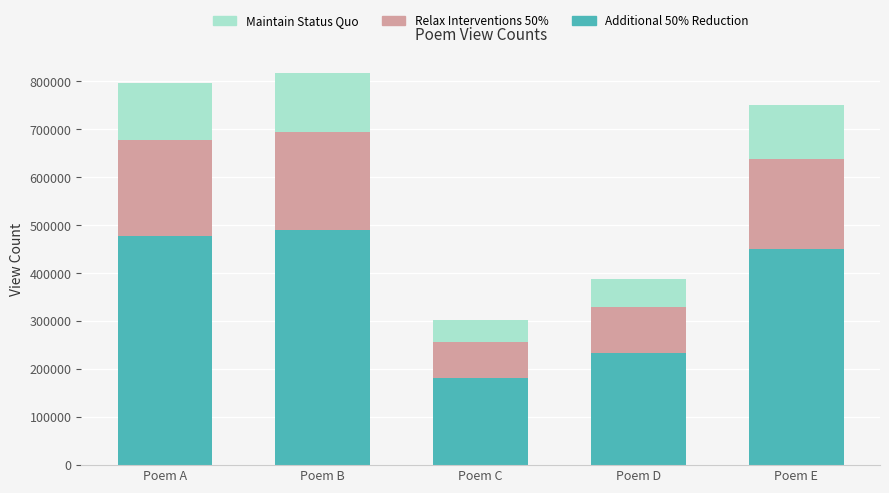

The value of Additional 50% Reduction at Poem B is 280778.4. True or false?

False